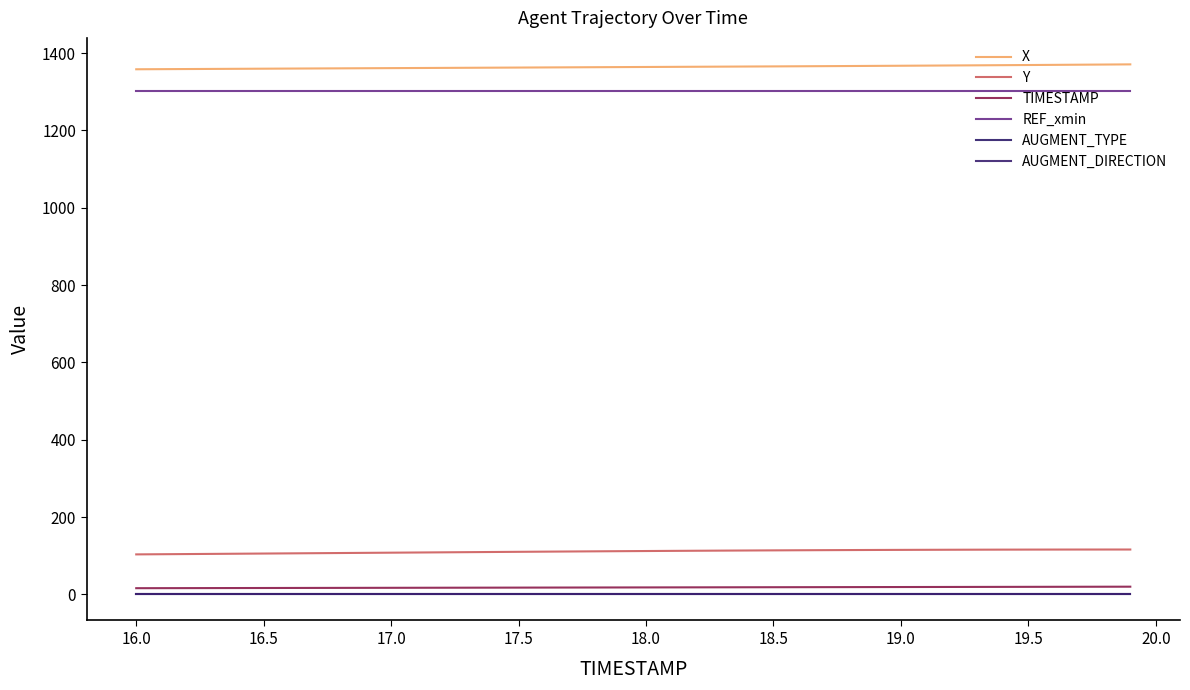

Rank the series by their maximum value, from lowest to highest.

AUGMENT_TYPE, AUGMENT_DIRECTION, TIMESTAMP, Y, REF_xmin, X